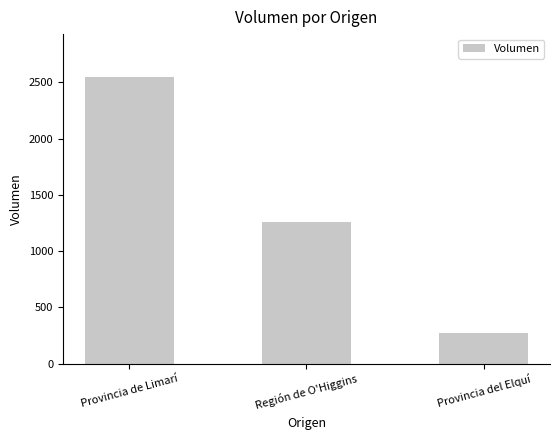

At which label does the data first exceed 1260?

Provincia de Limarí